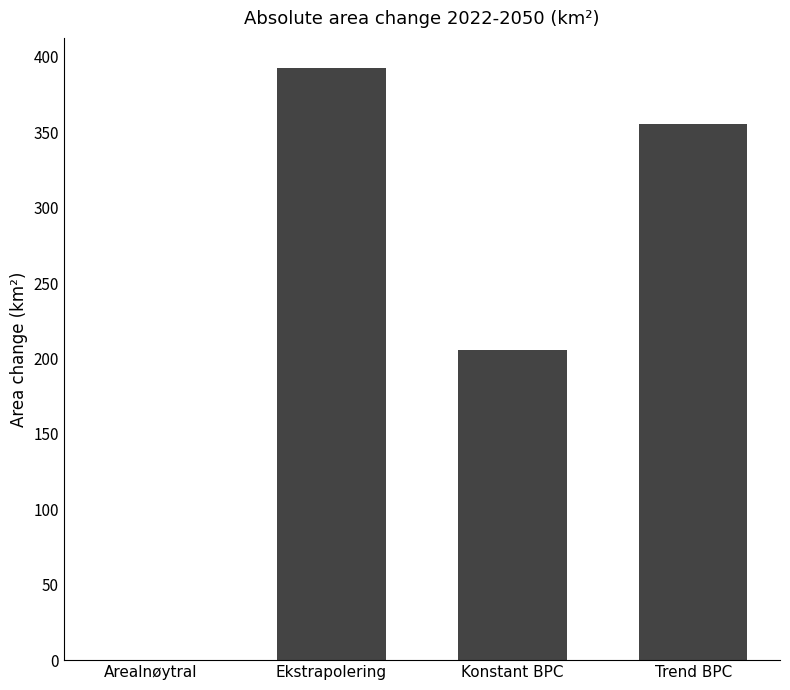

What is the sum of all values?

954.2